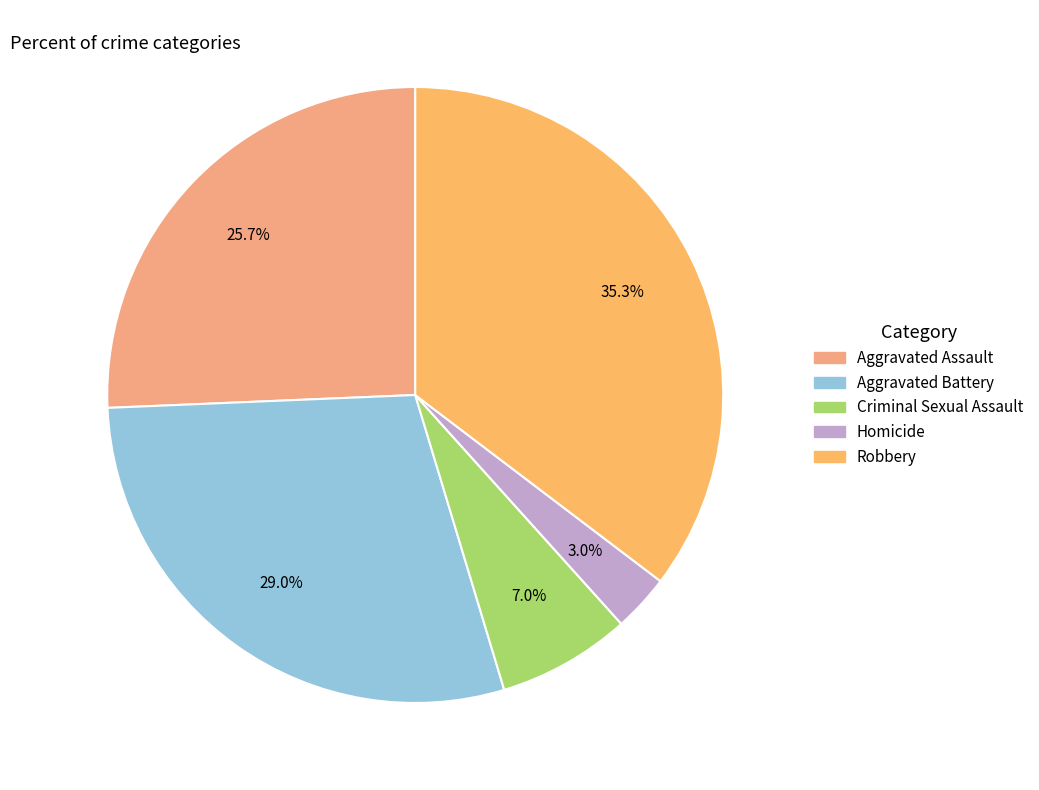

To the nearest percent, what portion does Robbery represent?

35%